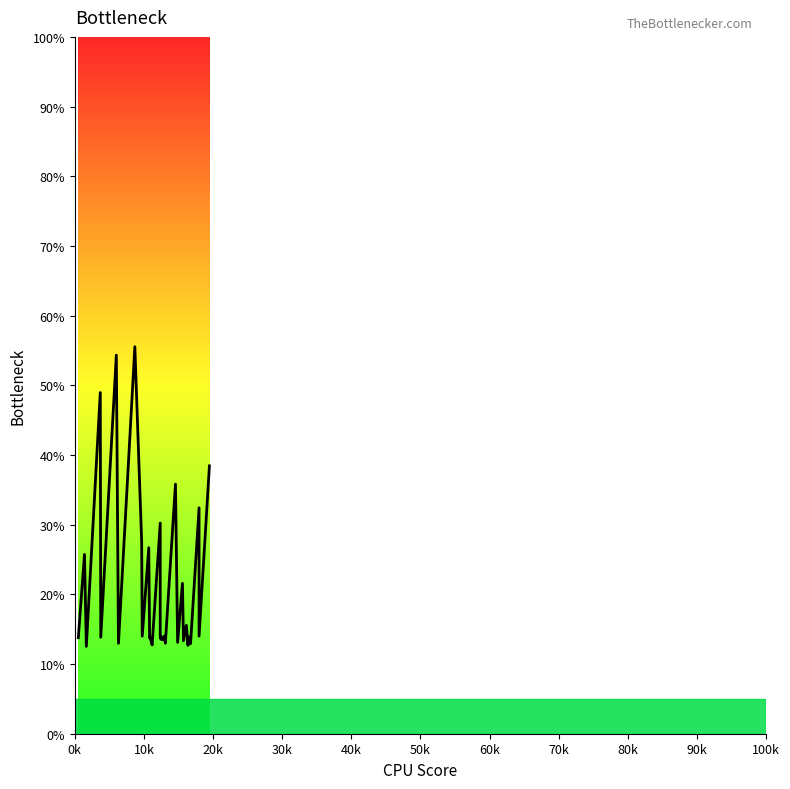

What is the difference between the second highest and second lowest values?

41.6